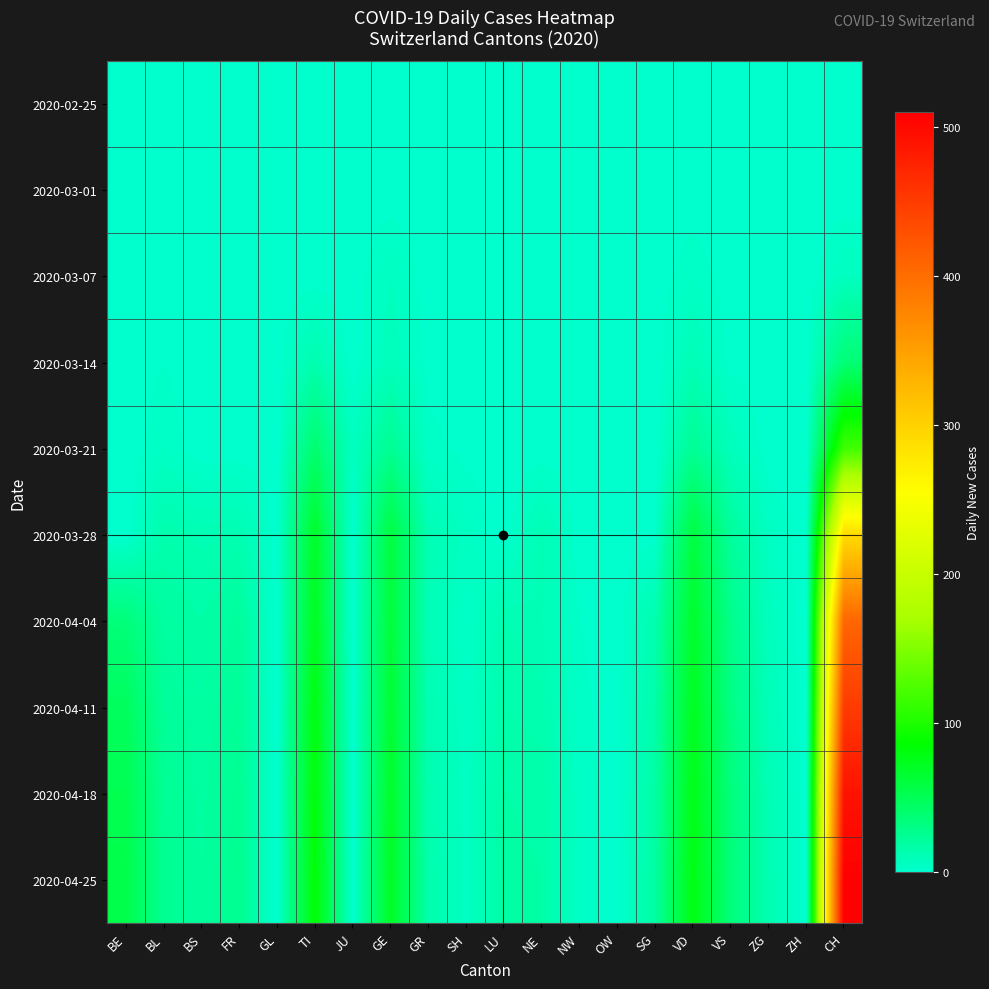

Count the number of categories in the chart.

20